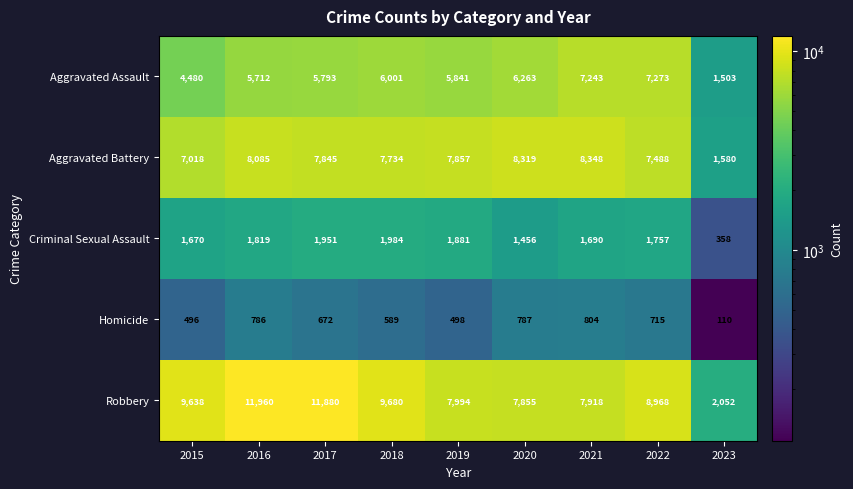

What is the difference between the maximum and minimum values in the Criminal Sexual Assault series?

1626